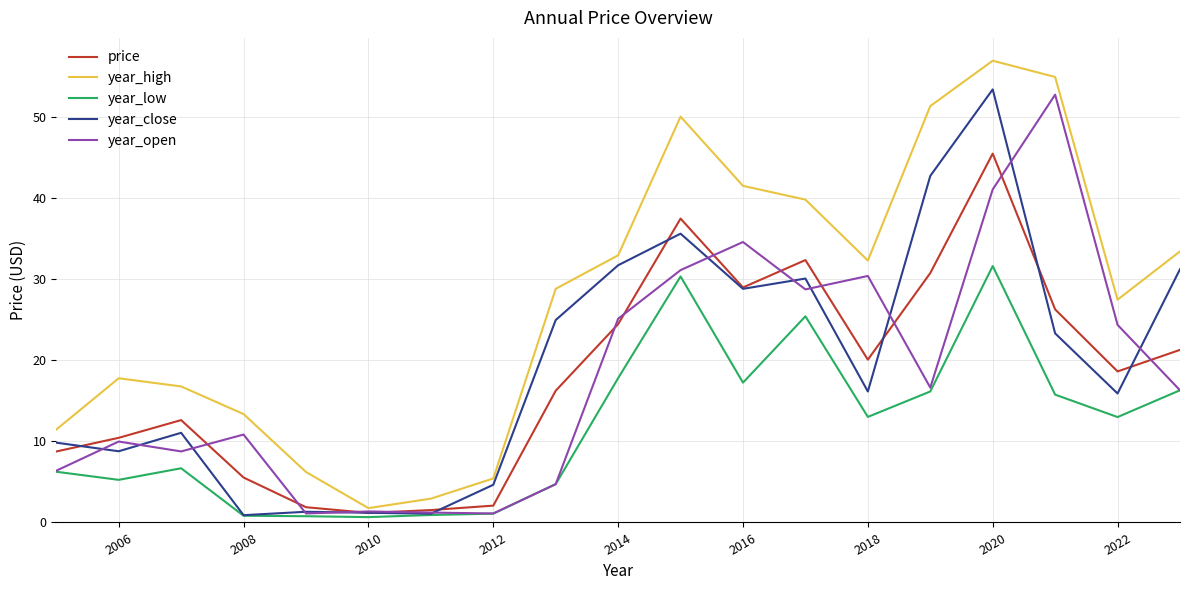

Which series has the largest total across all categories?

year_high